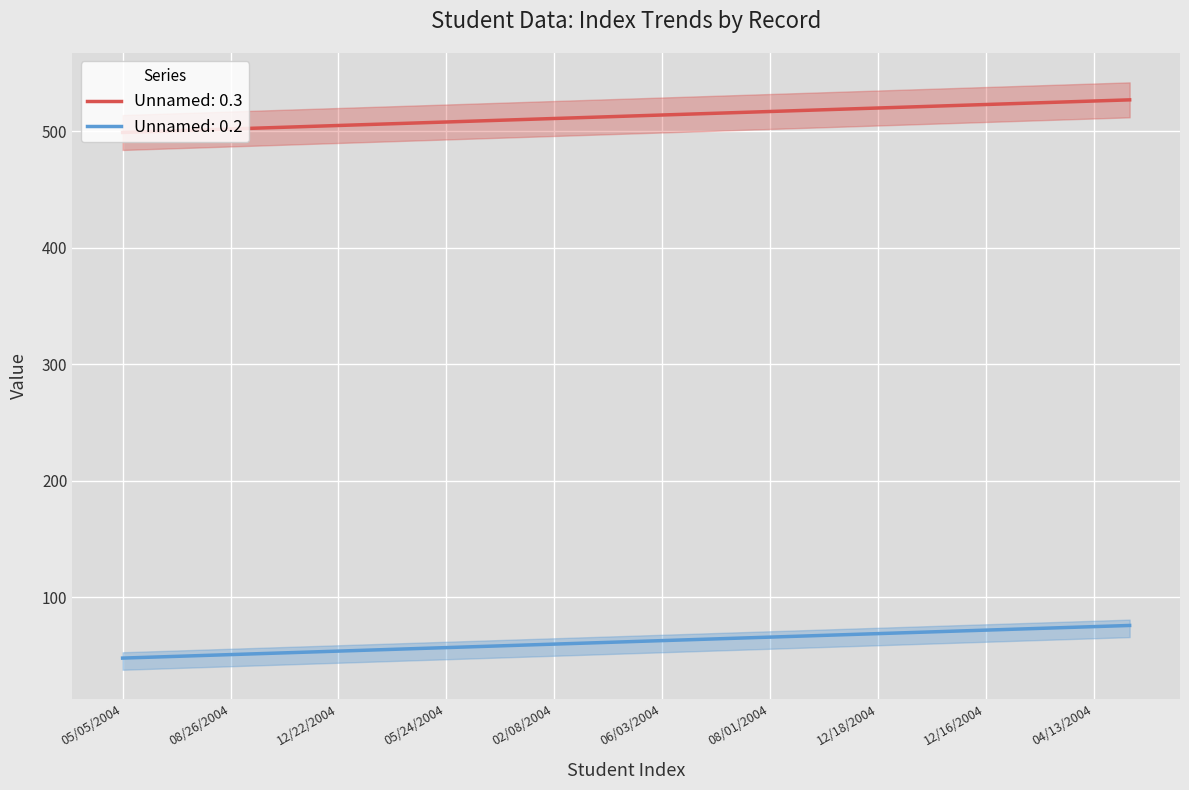

At how many categories does at least one series exceed 513?

14